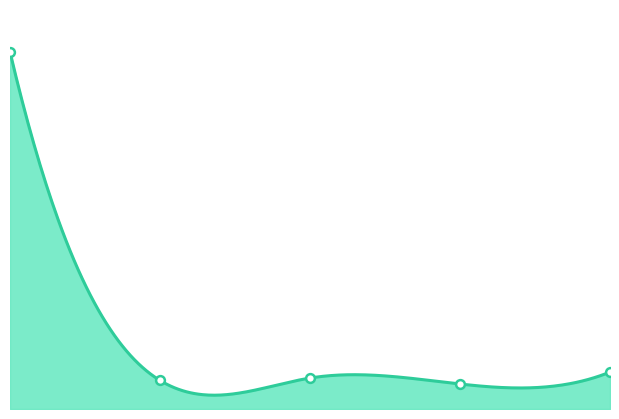

What is the ratio of the value at 2.0 to the value at 1.0?

1.1